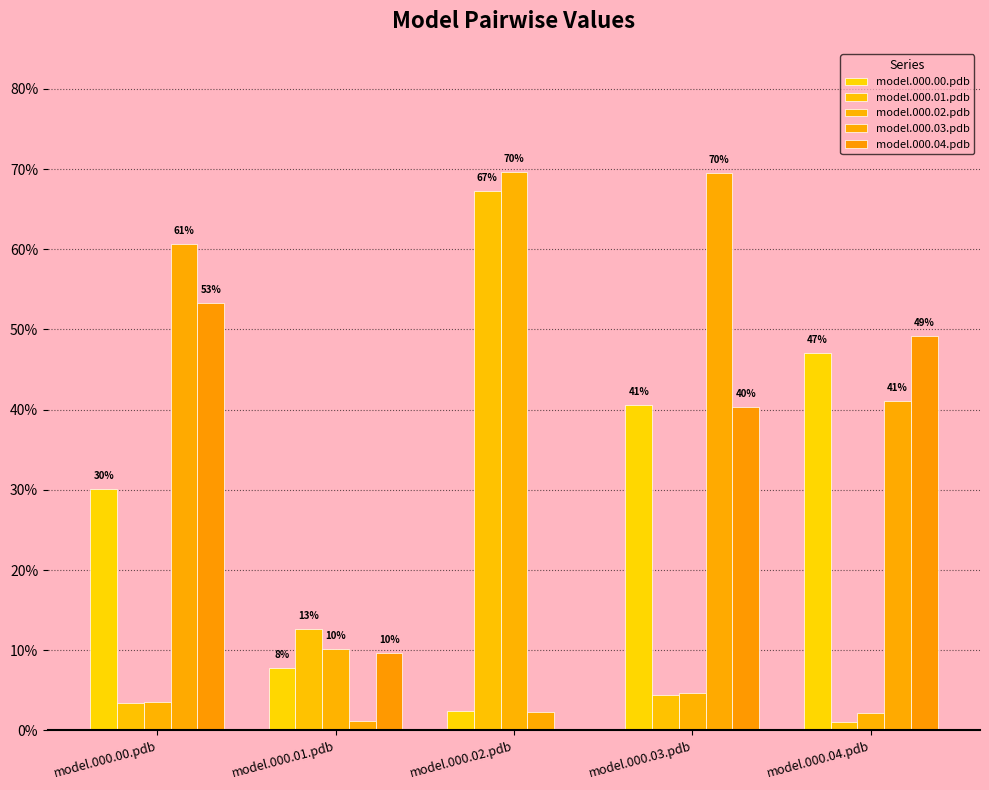

Where is model.000.01.pdb nearest to the value 0?

model.000.04.pdb